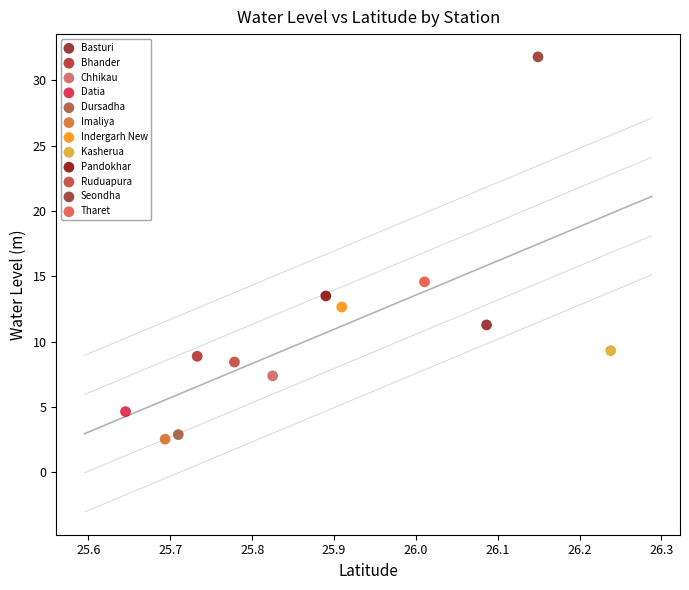

What are all the series names shown in the legend?

Basturi, Bhander, Chhikau, Datia, Dursadha, Imaliya, Indergarh New, Kasherua, Pandokhar, Ruduapura, Seondha, Tharet